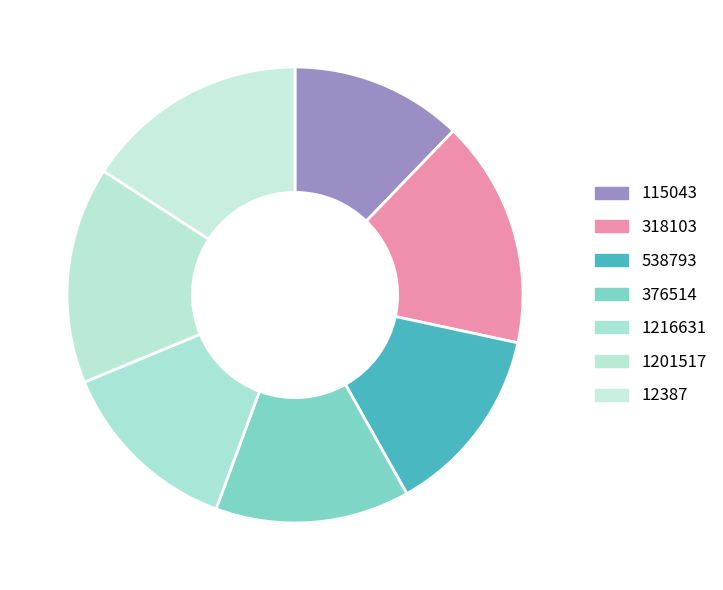

Rank the categories by value from lowest to highest.

115043, 1216631, 538793, 376514, 1201517, 12387, 318103